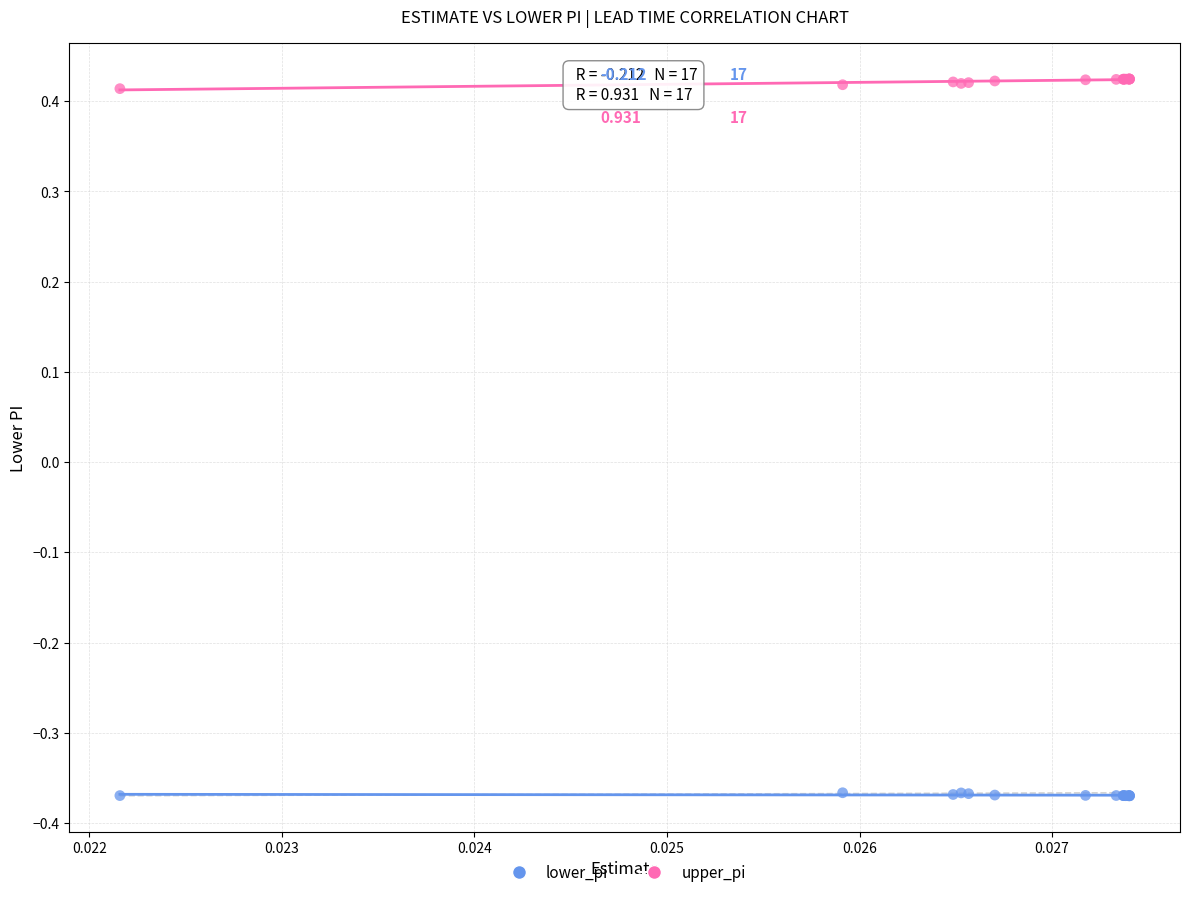

Which series contains the highest Y value?

upper_pi